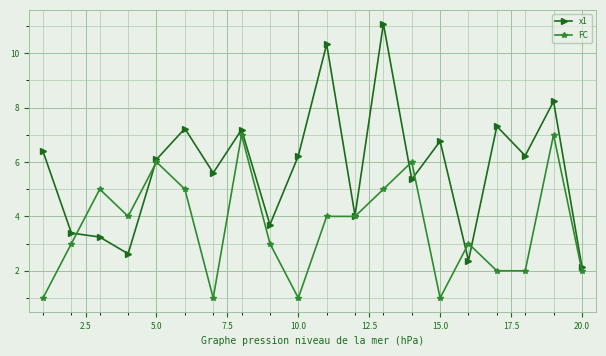

Reading left to right, transcribe all the data shown in this chart.

x1: 6.4	3.4	3.2	2.6	6.1	7.2	5.6	7.2	3.7	6.2	10.3	4.0	11.1	5.4	6.8	2.4	7.3	6.2	8.2	2.1
FC: 1.0	3.0	5.0	4.0	6.0	5.0	1.0	7.0	3.0	1.0	4.0	4.0	5.0	6.0	1.0	3.0	2.0	2.0	7.0	2.0